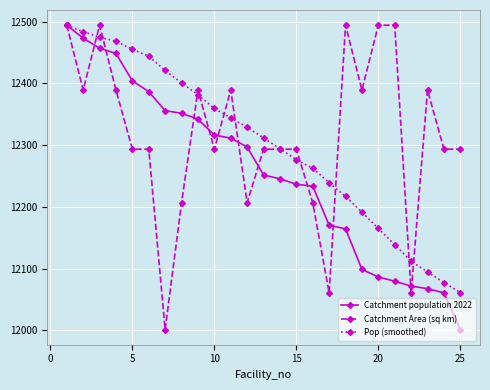

At how many categories does at least one series exceed 12092?

25